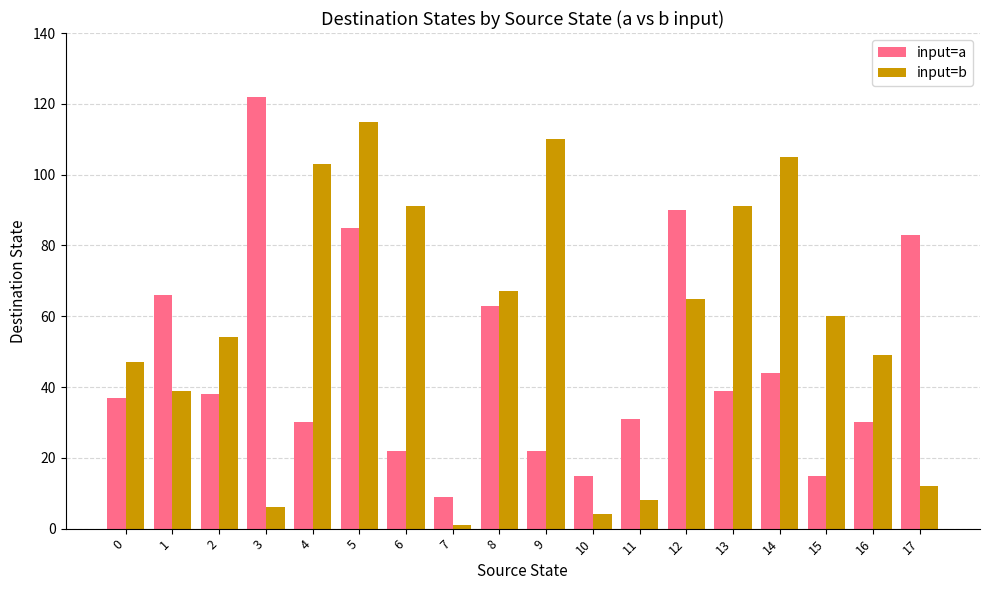

Rank the series by their average value, from highest to lowest.

input=b, input=a